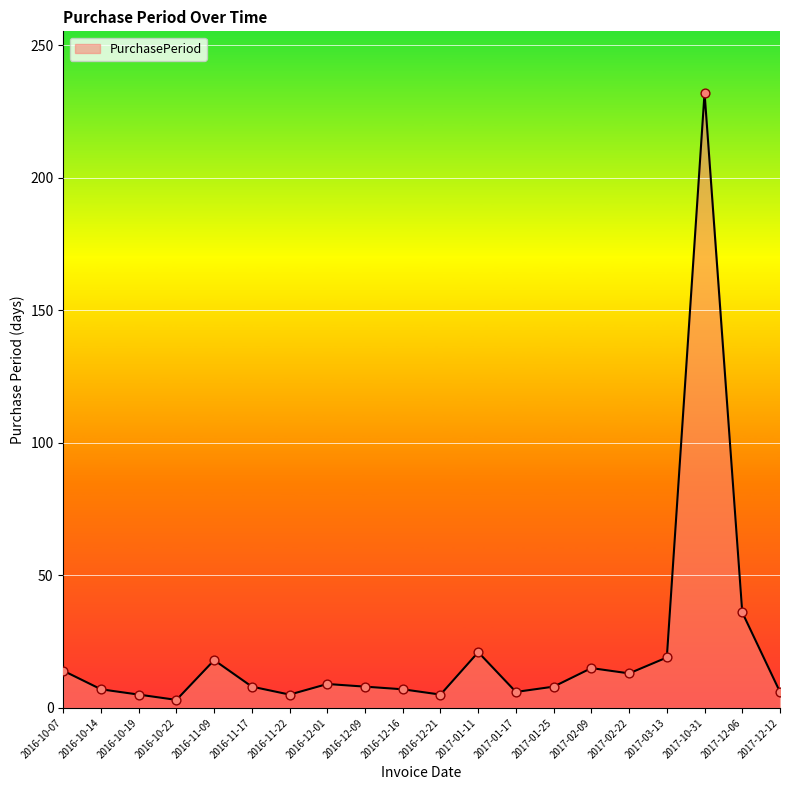

Between 2016-11-09 and 2017-01-25, which is larger?

2016-11-09